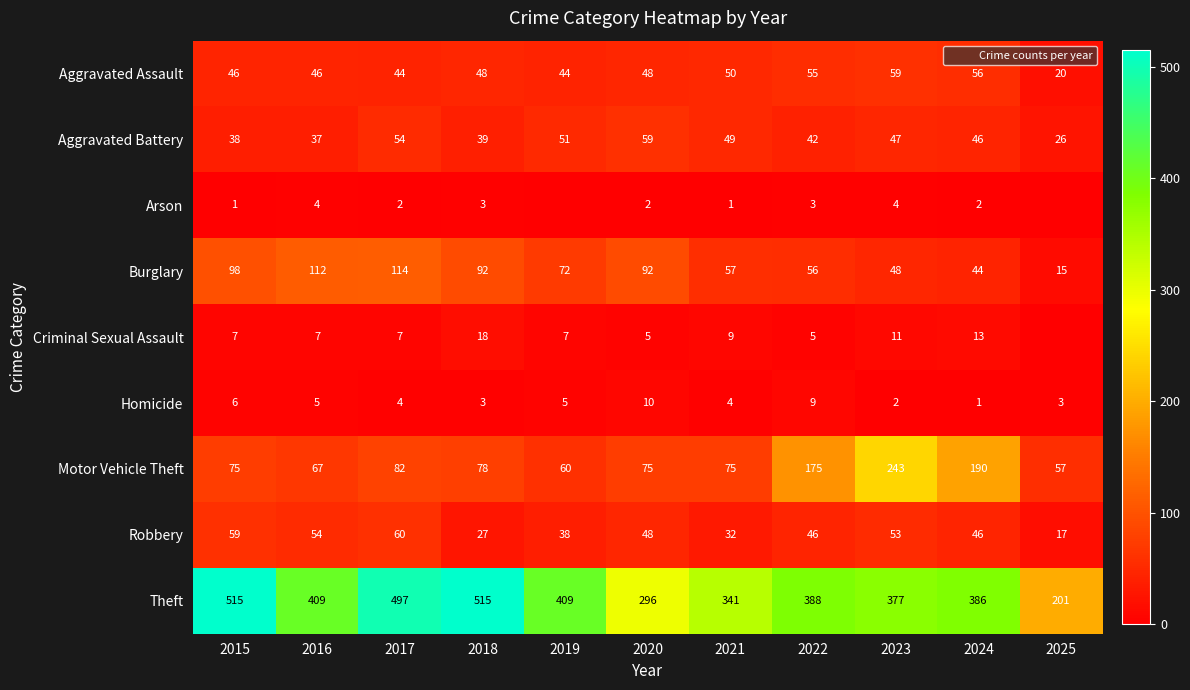

Read the Criminal Sexual Assault value at 2018, to the nearest 10.

20